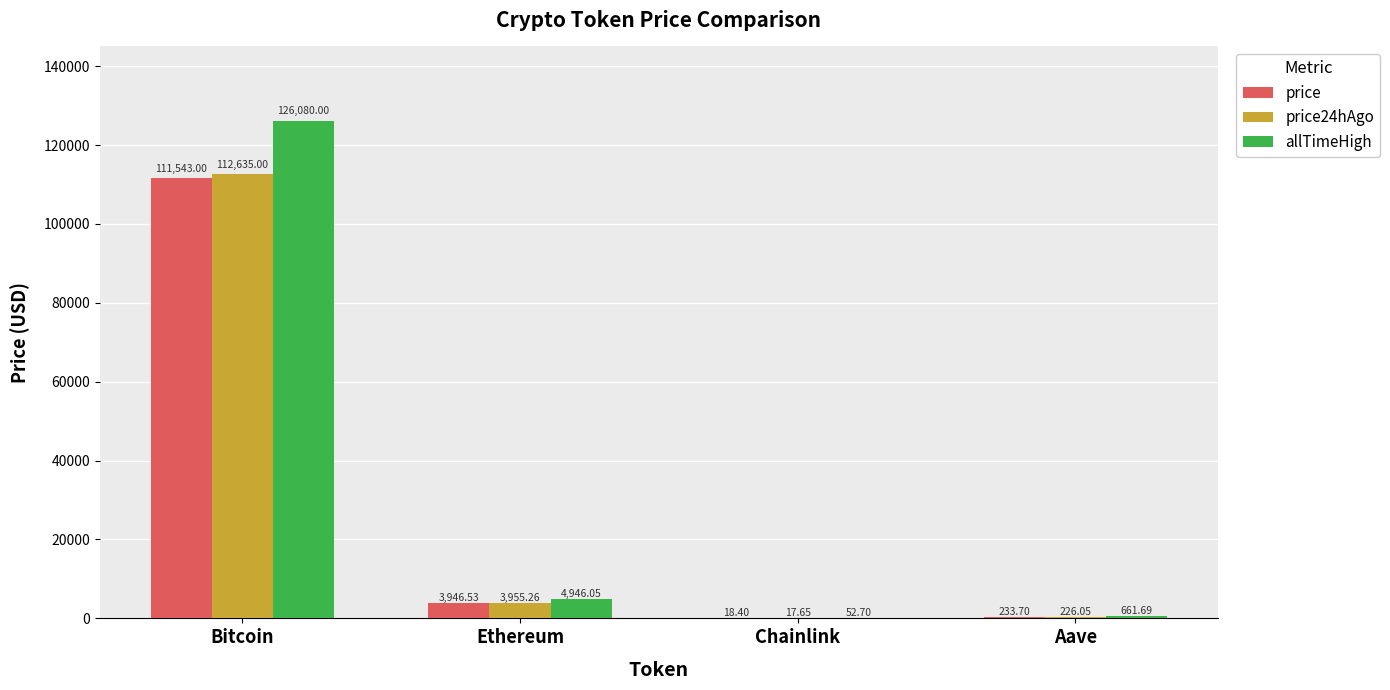

What is the greatest value displayed?

126080.0